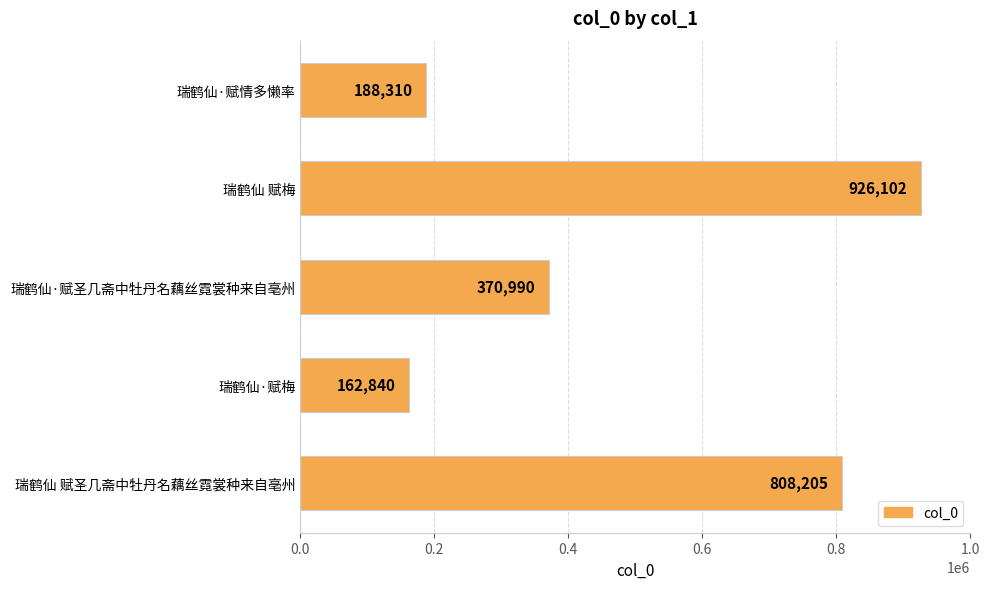

List the labels in order of value, largest first.

瑞鹤仙 赋梅, 瑞鹤仙 赋圣几斋中牡丹名藕丝霓裳种来自亳州, 瑞鹤仙·赋圣几斋中牡丹名藕丝霓裳种来自亳州, 瑞鹤仙·赋情多懒率, 瑞鹤仙·赋梅